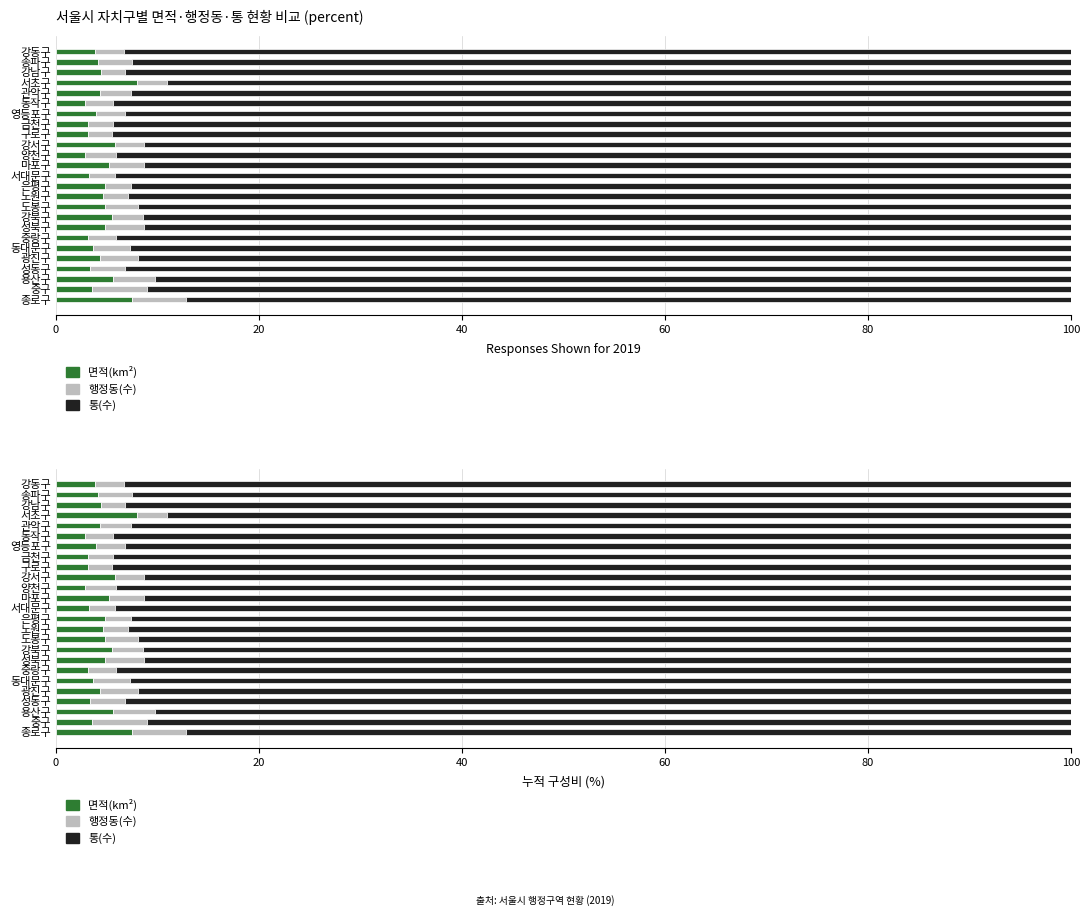

Between 용산구 and 노원구, which series saw the biggest shift?

통(수)